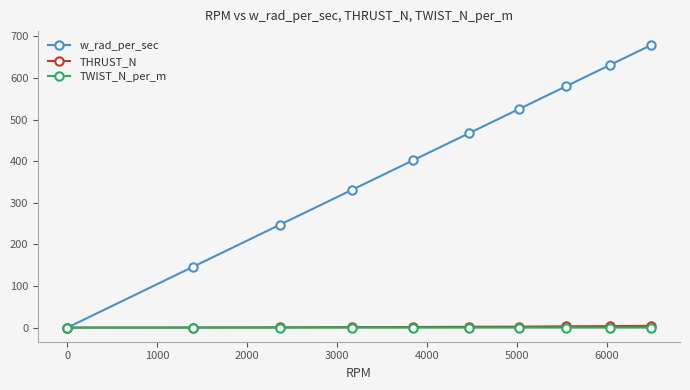

Which series has the largest range (max minus min)?

w_rad_per_sec